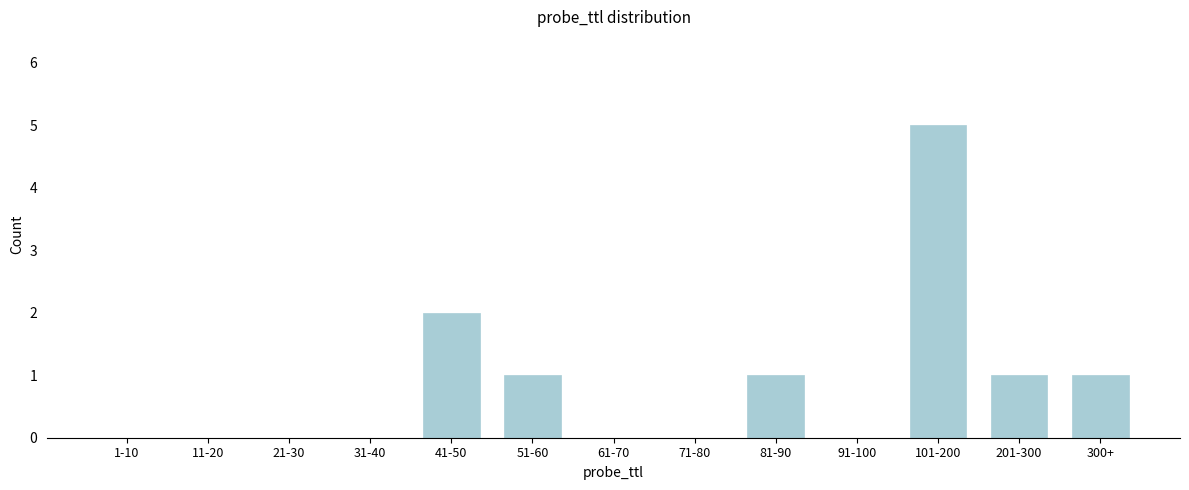

Reading left to right, what are all the values shown in this chart?

1-10=0	11-20=0	21-30=0	31-40=0	41-50=2	51-60=1	61-70=0	71-80=0	81-90=1	91-100=0	101-200=5	201-300=1	300+=1